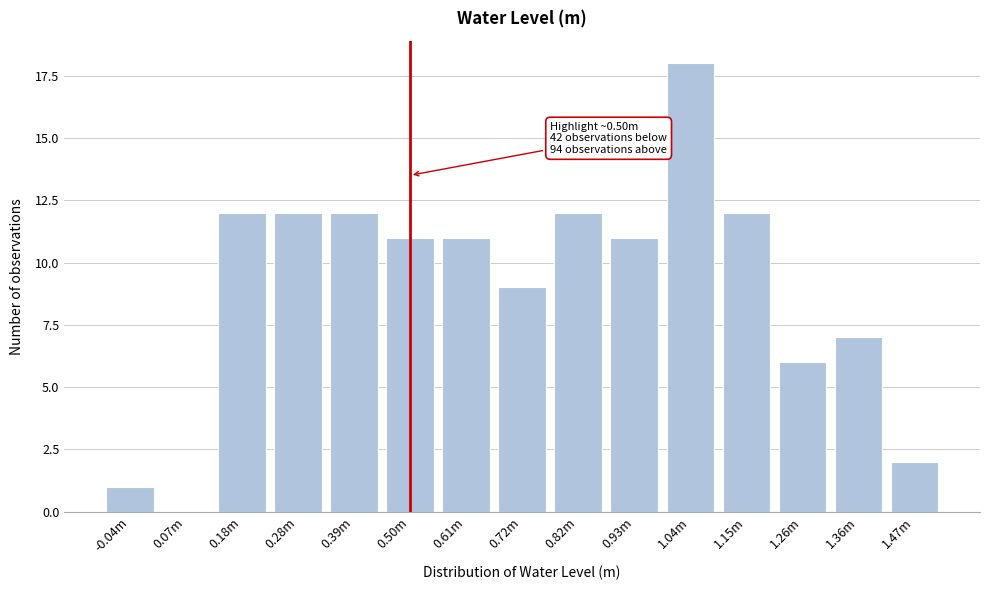

Reading left to right, list all the values displayed in this chart.

-0.04m=1	0.07m=0	0.18m=12	0.28m=12	0.39m=12	0.50m=11	0.61m=11	0.72m=9	0.82m=12	0.93m=11	1.04m=18	1.15m=12	1.26m=6	1.36m=7	1.47m=2